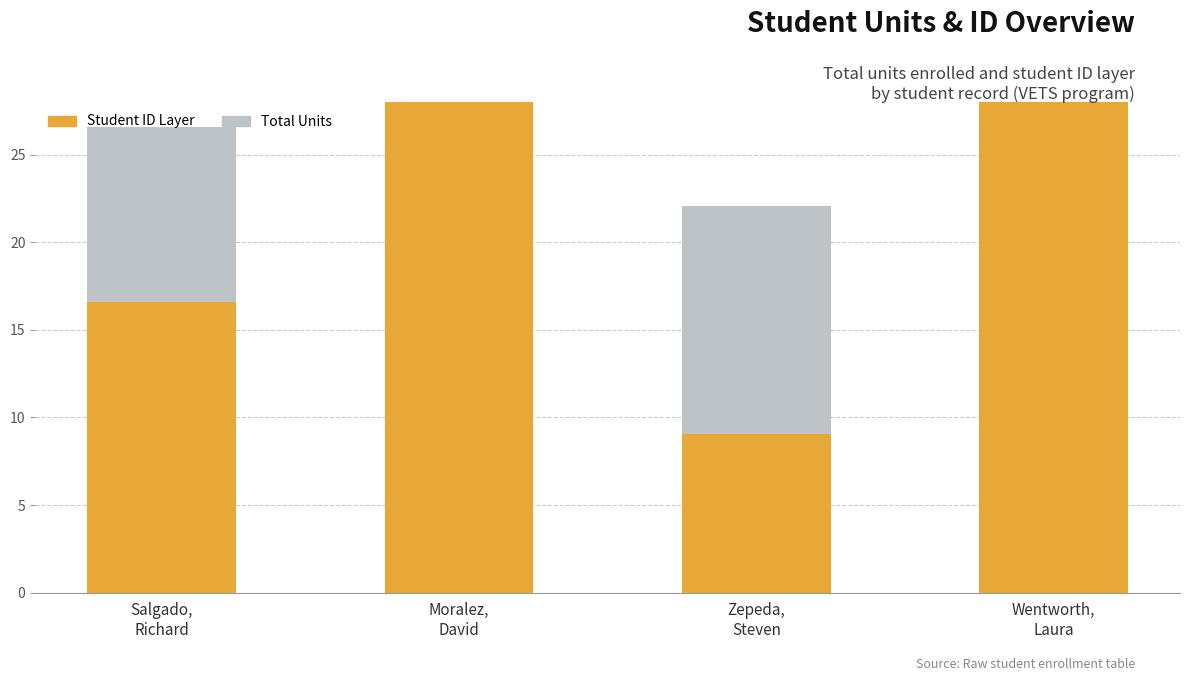

What is the sum of the Total Units values at Salgado,
Richard and Moralez,
David?

27.0